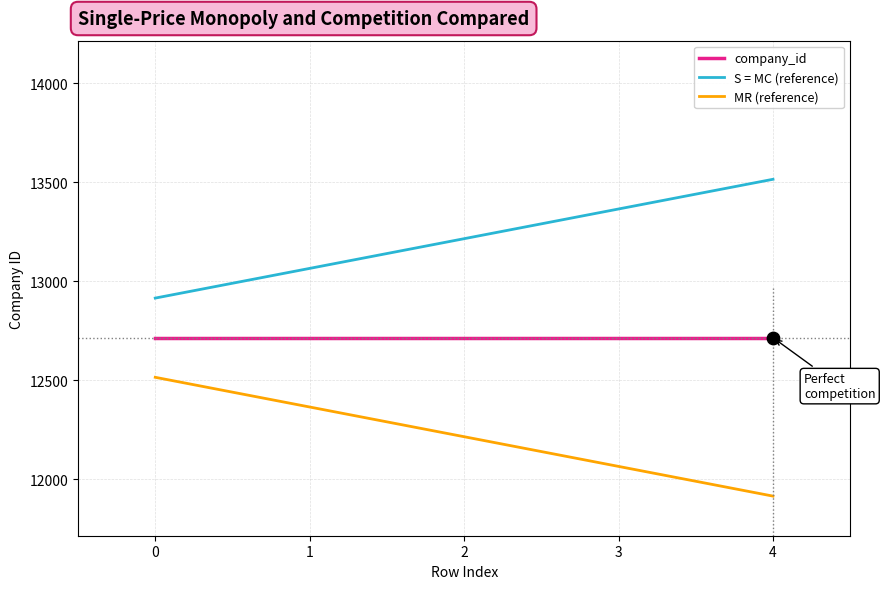

What are all the series names shown in the legend?

company_id, S = MC (reference), MR (reference)